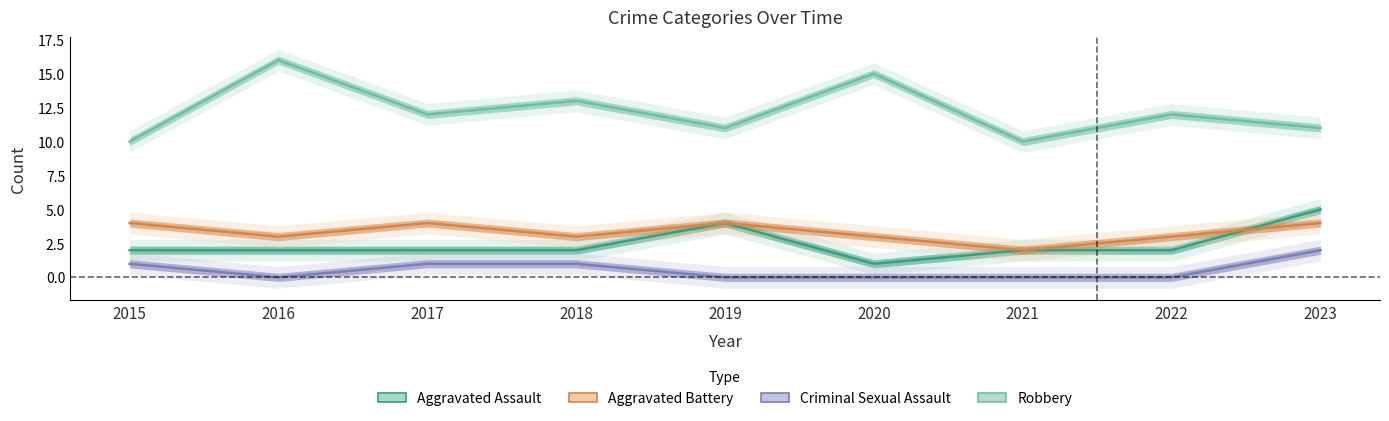

Which category has the lowest value in the Robbery series?

2015